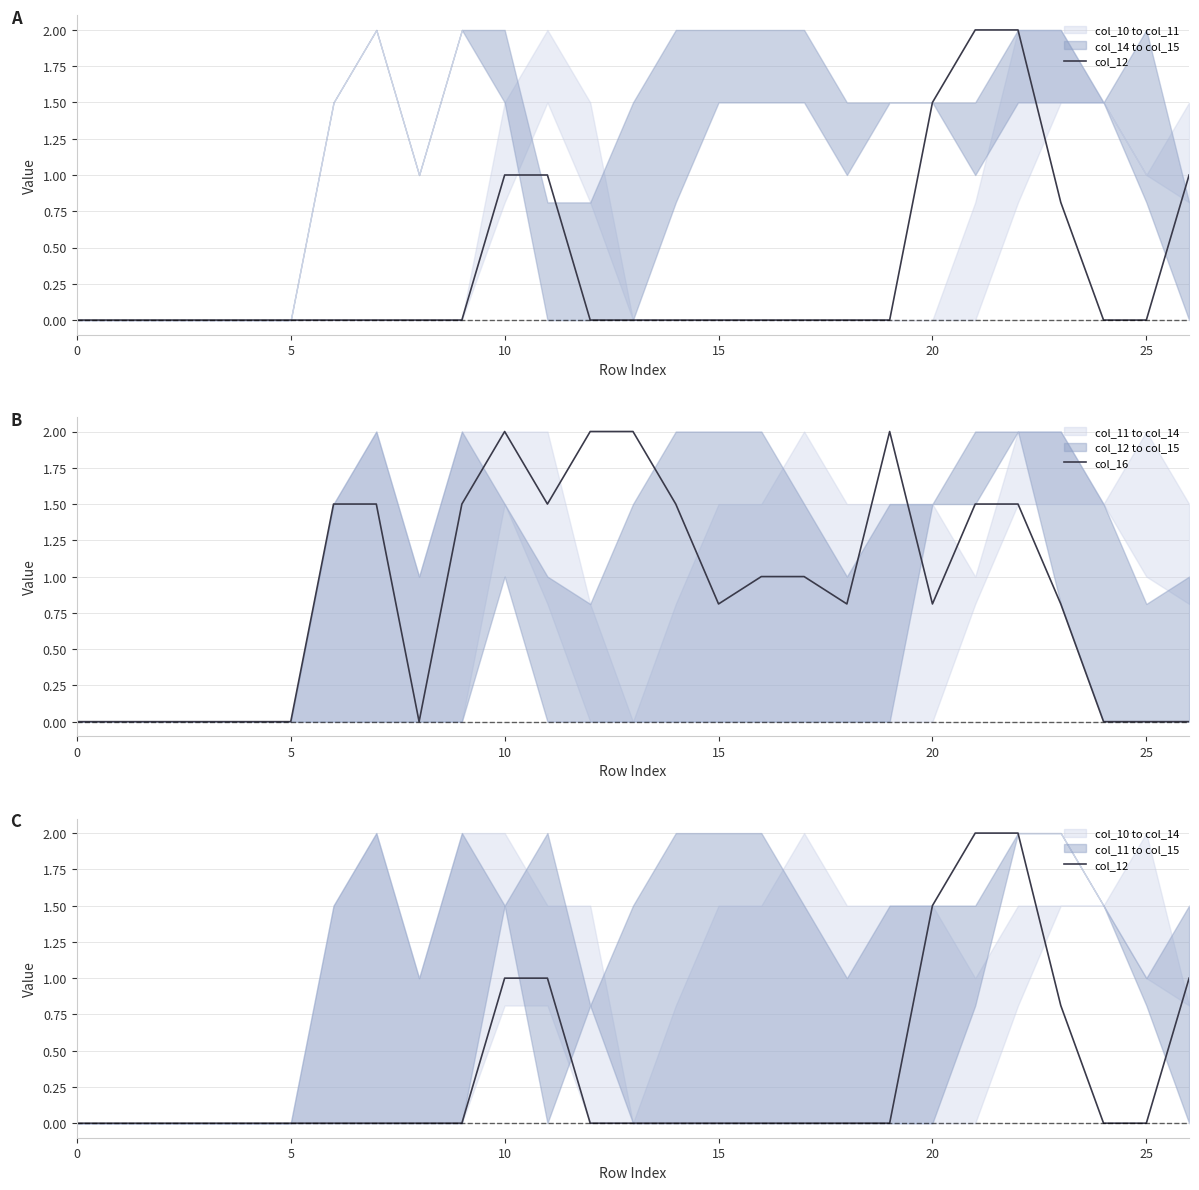

Where is the first local maximum for col_16?

10